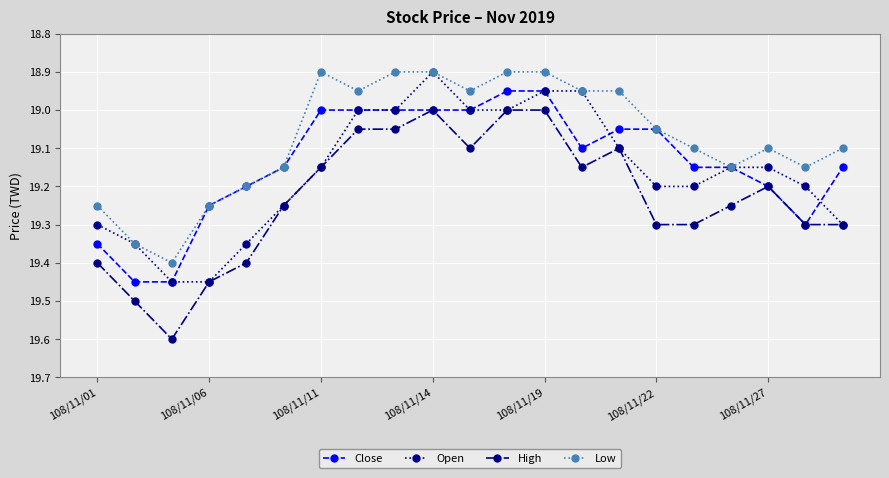

What is the value of the High point at the 12th from the left?

19.0